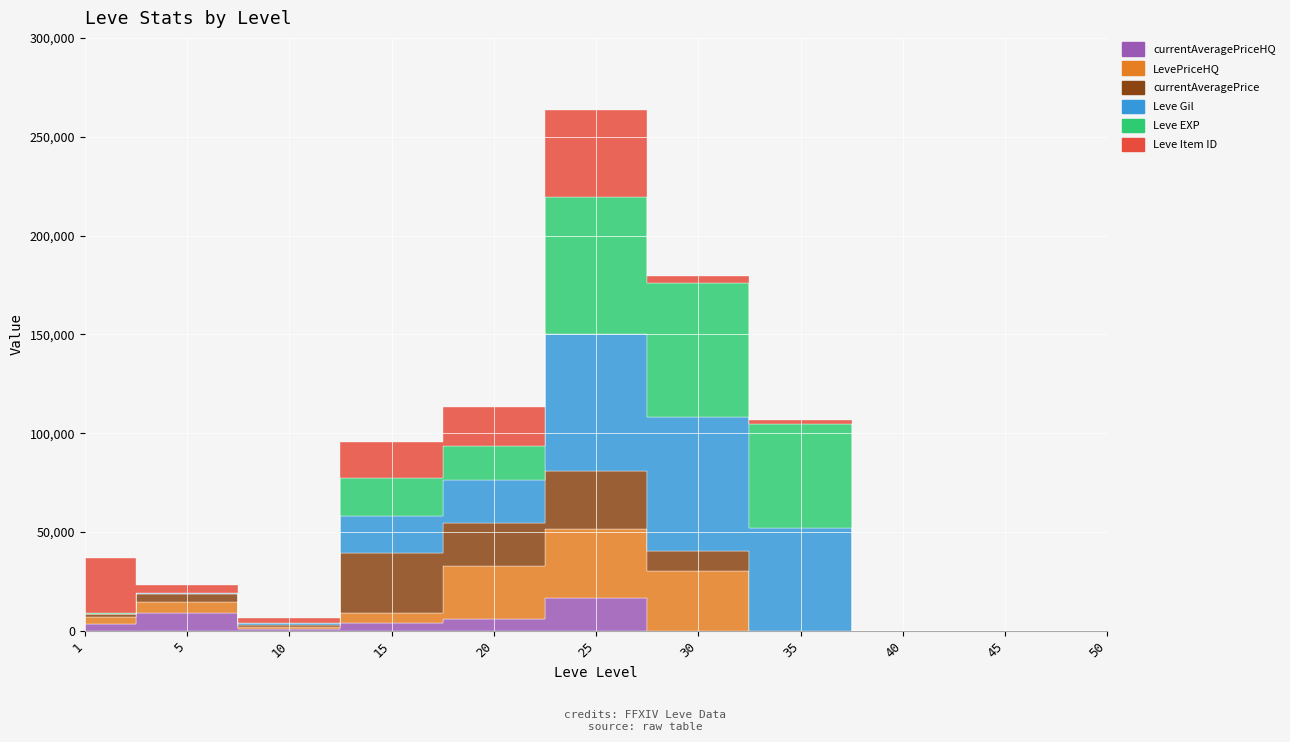

Which series has the widest spread of values?

Leve Gil